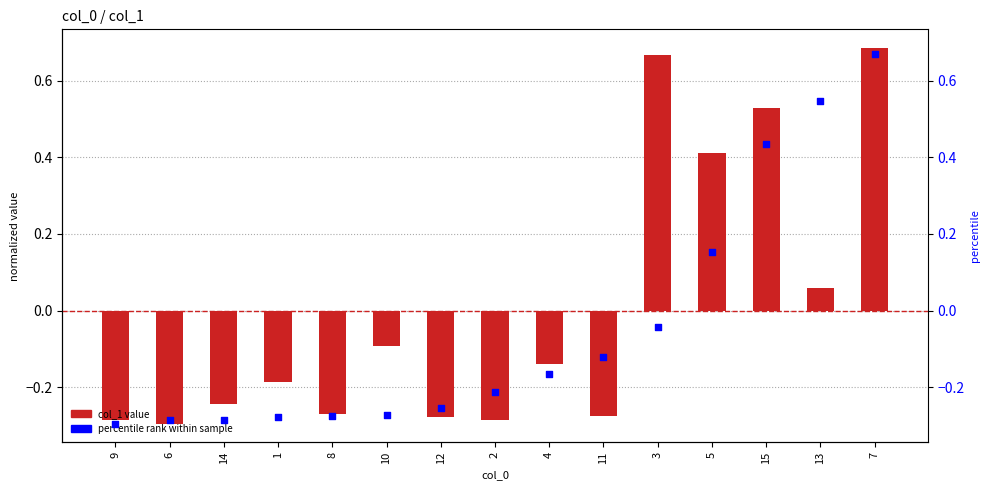

What is the total value across all series at 3?

0.6